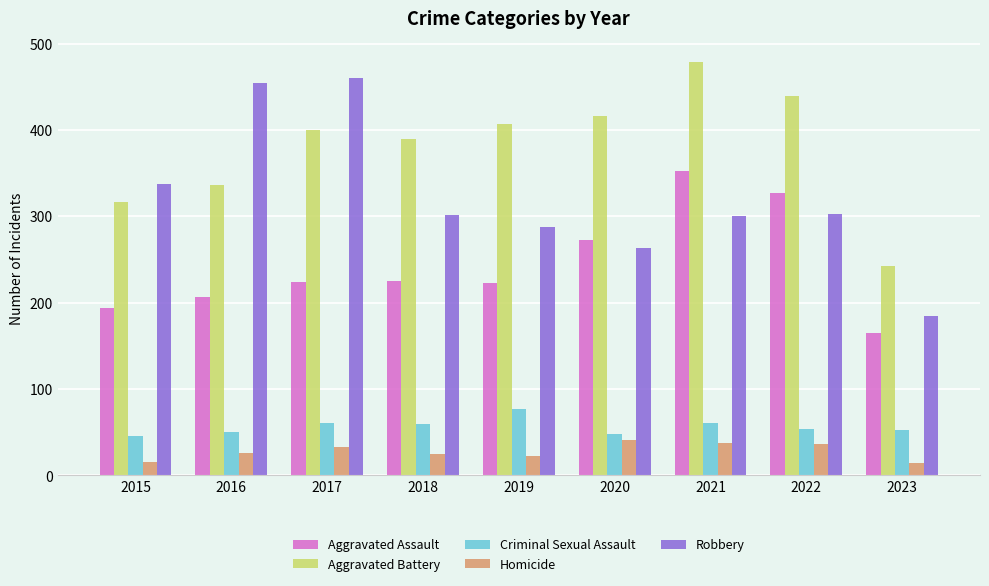

How many data points in Homicide are less than 26?

4